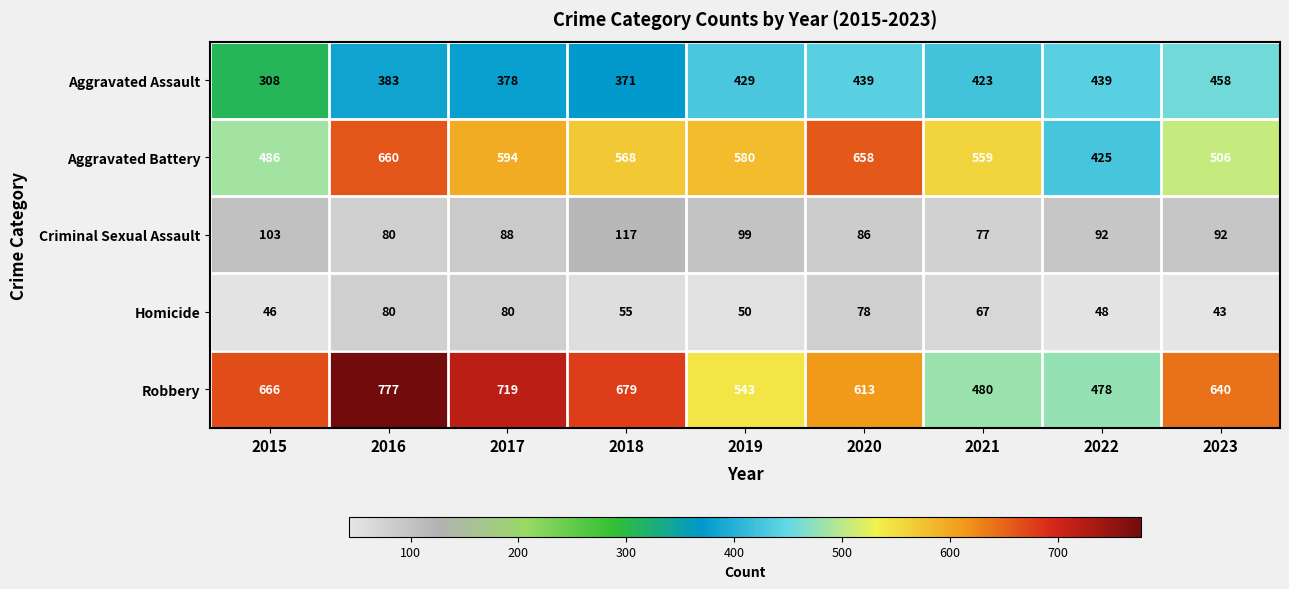

Where is Aggravated Battery nearest to the value 542?

2021